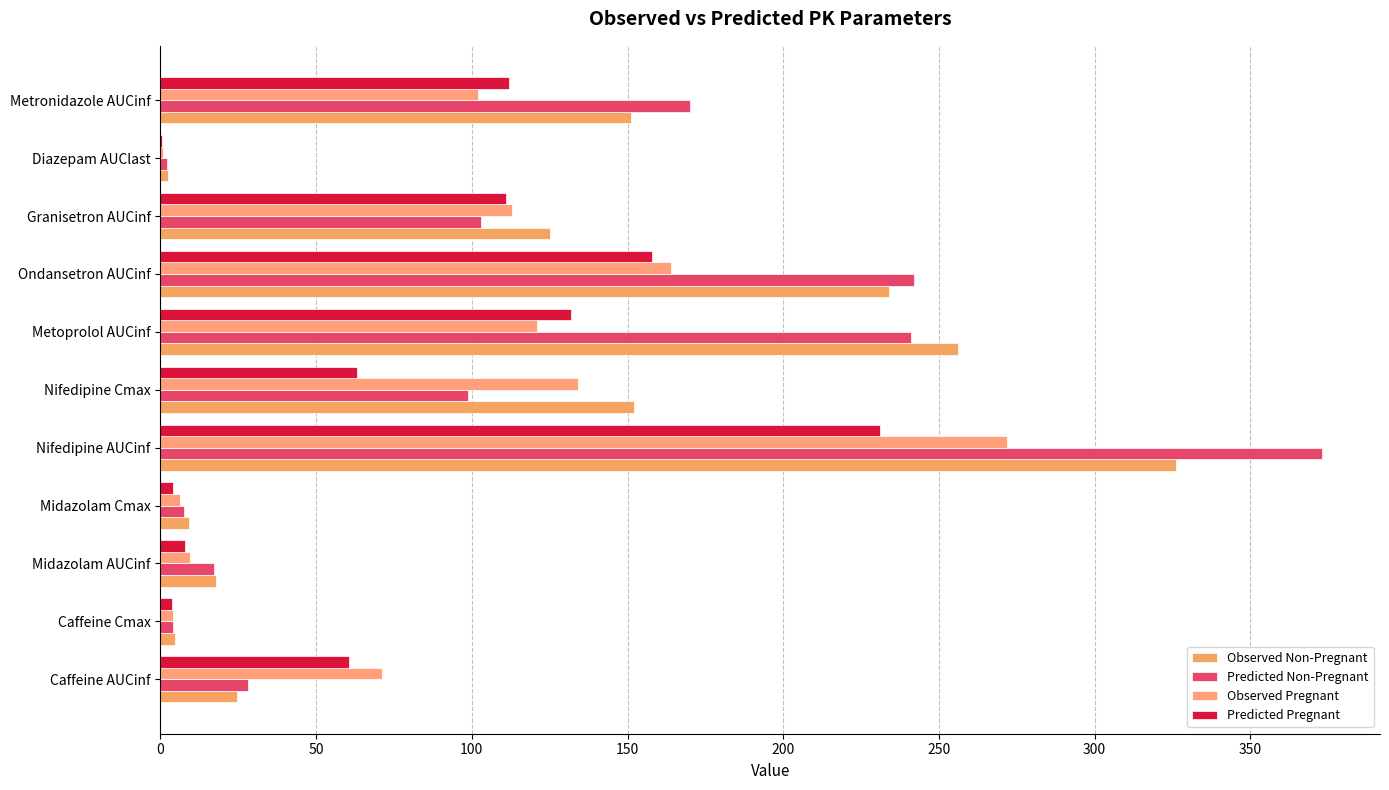

What is the highest value of the Predicted Pregnant series?

231.0